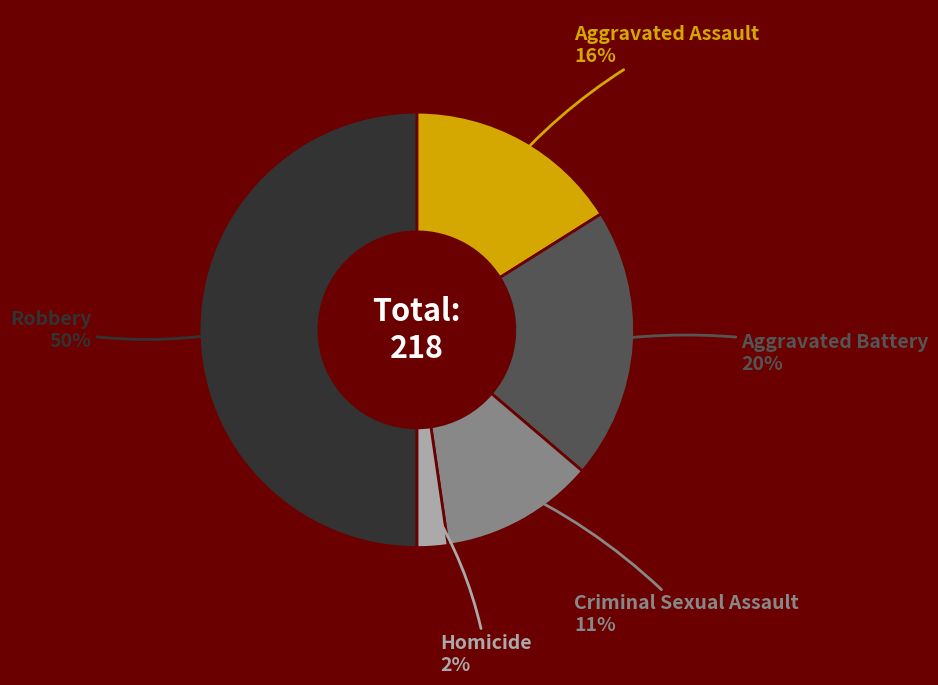

Which category has the smallest portion of the pie?

Homicide